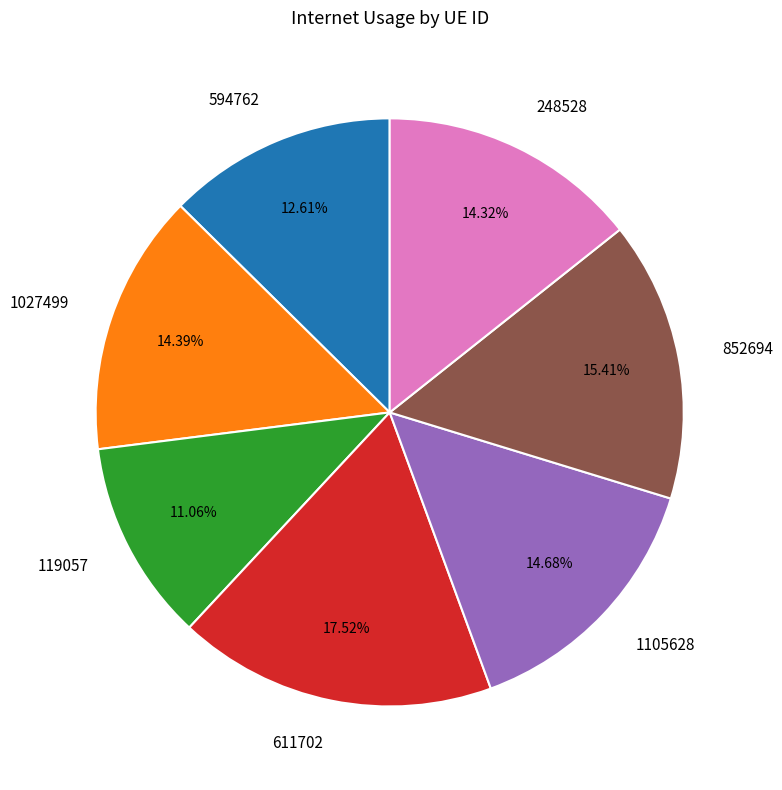

Is there any slice that represents more than half of the pie?

No